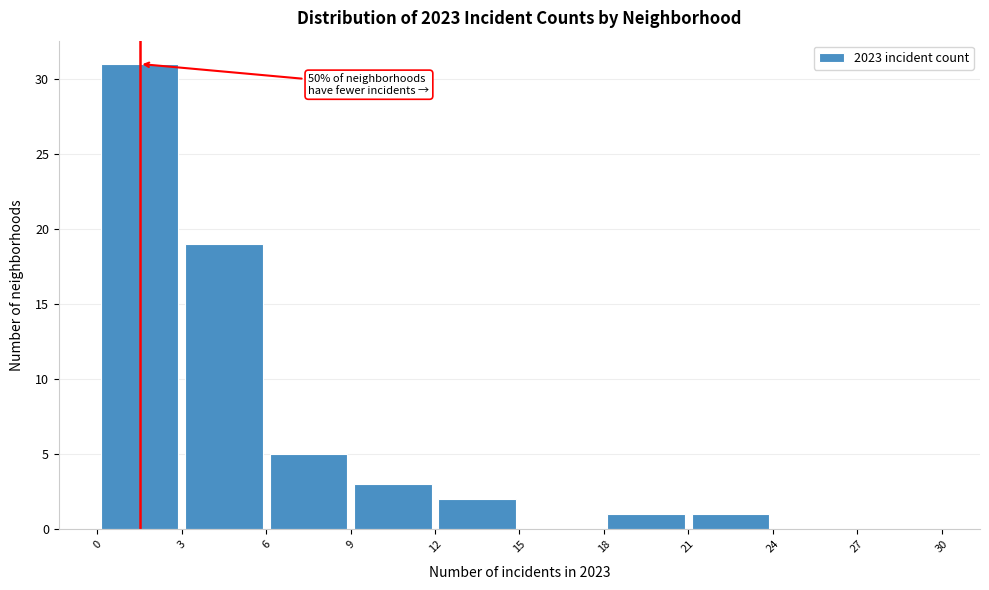

Over which range of the x-axis is the bar tallest?

0 to 3